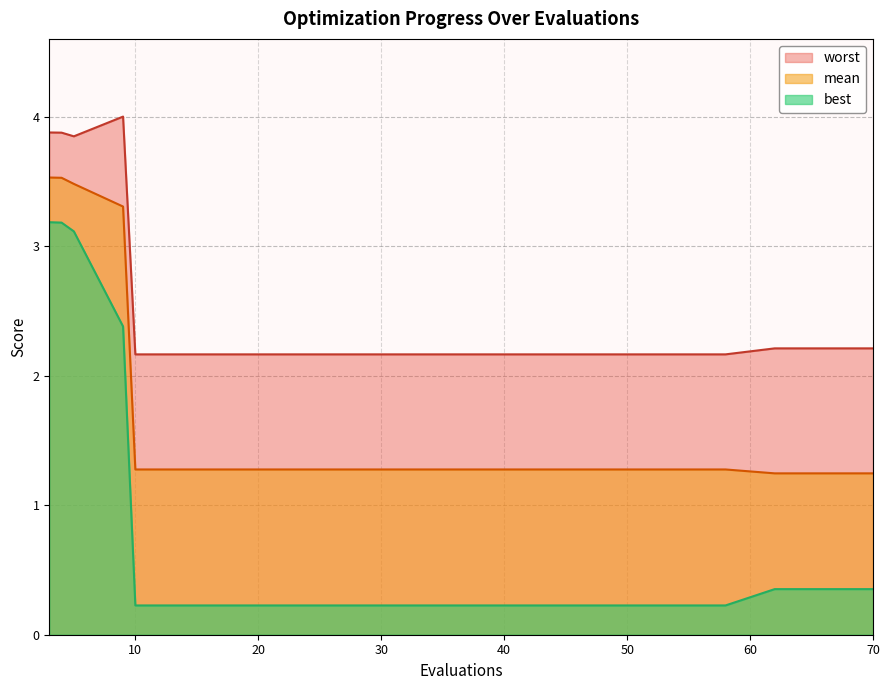

What is the sum of all mean values?

34.2